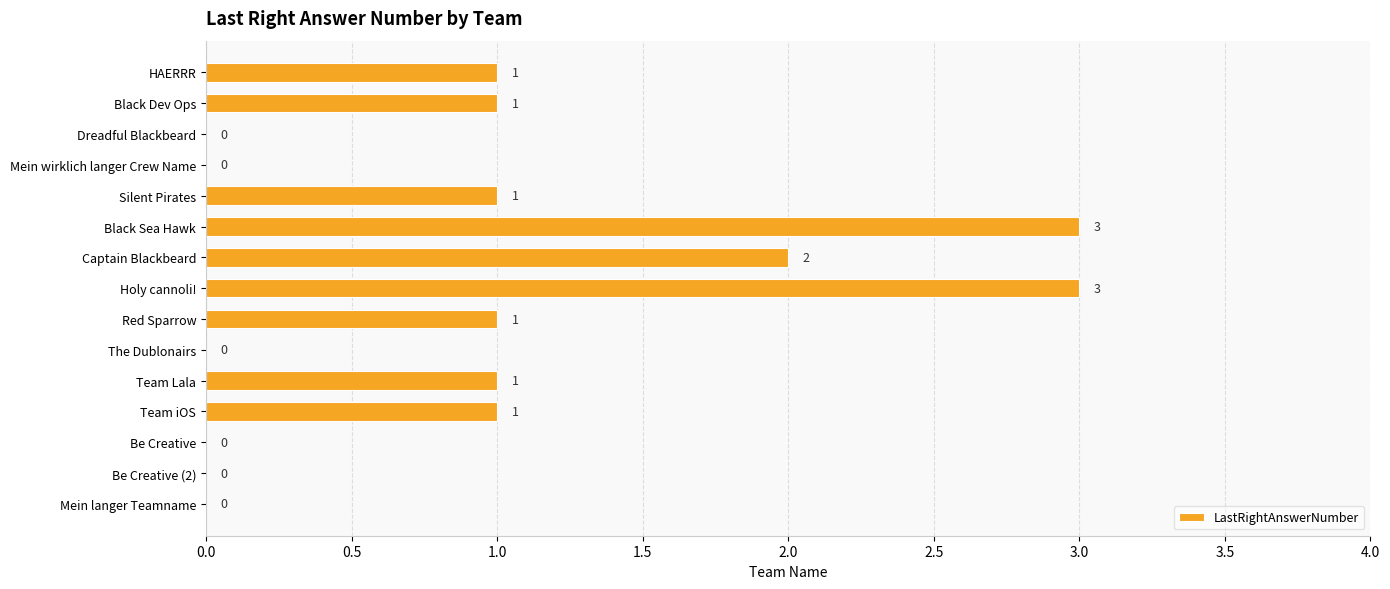

True or false: the data shows -2 at Dreadful Blackbeard.

False